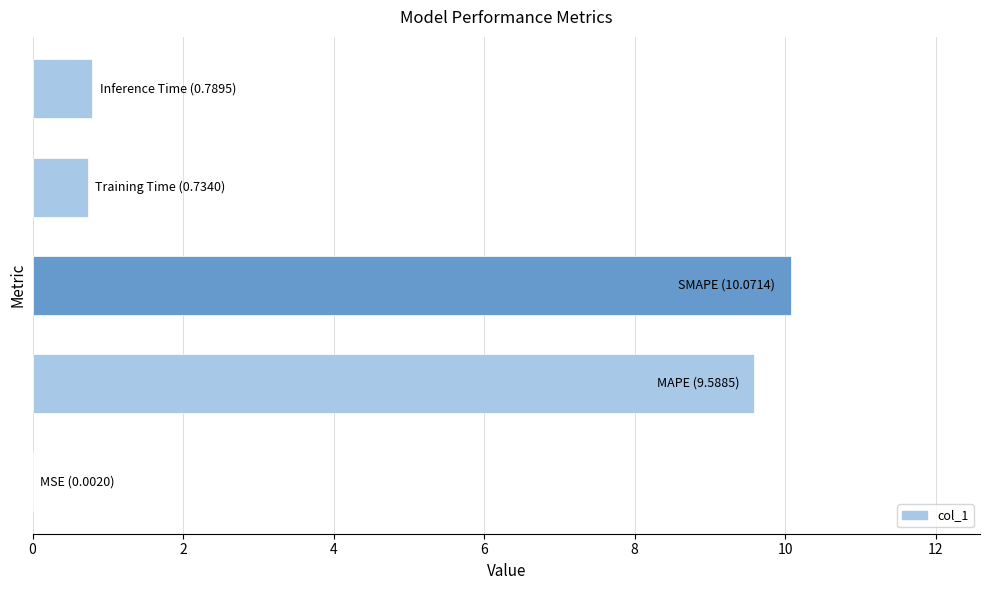

What is the sum of all values?

21.2